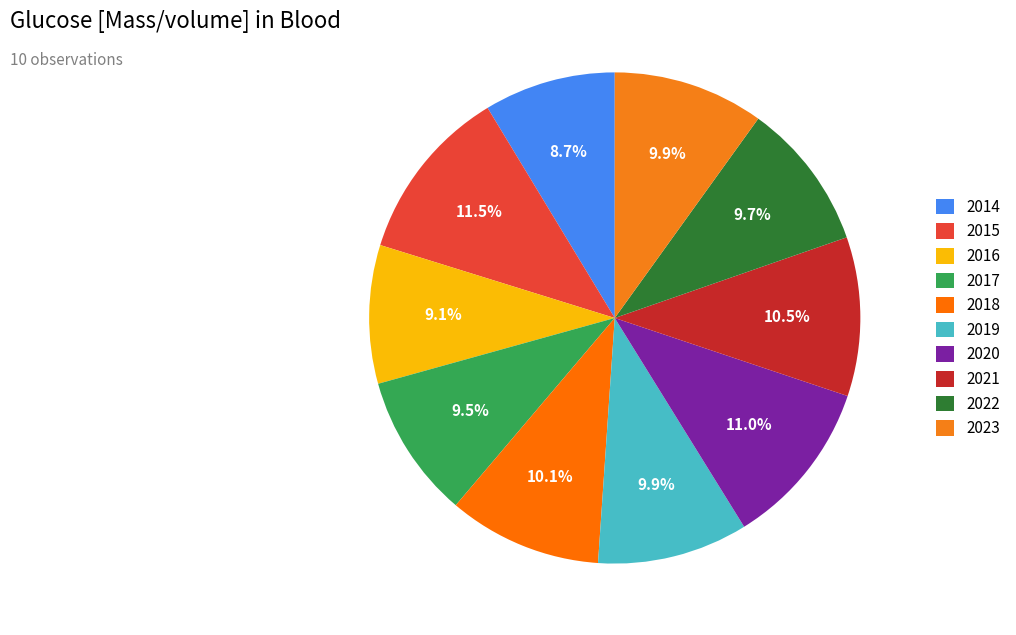

How many segments does this pie chart have?

10